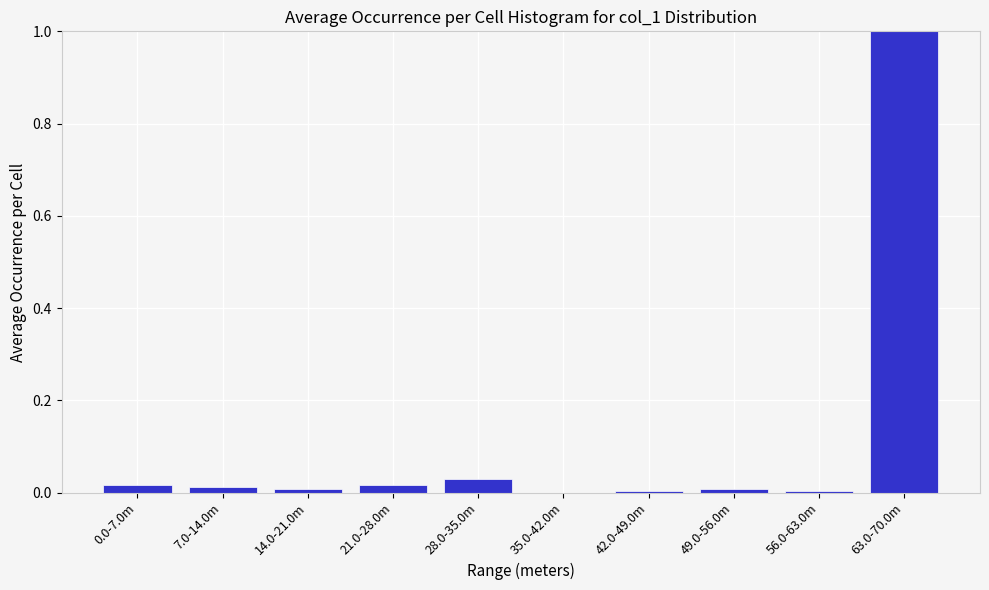

What is the sum of all values?

1.1